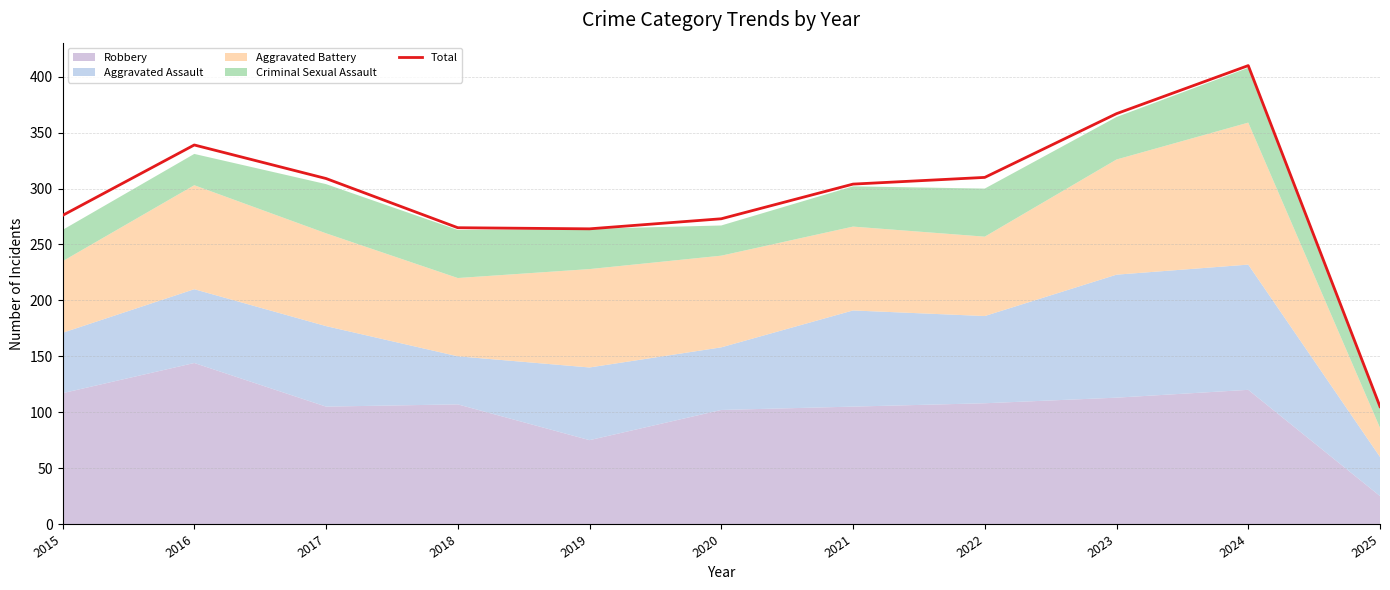

What is the change in value from 2015 to 2025?

-171